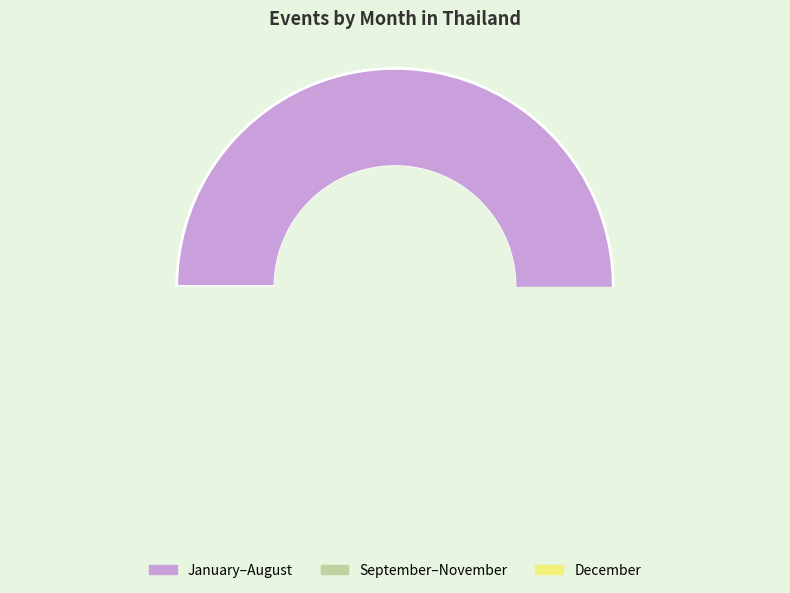

To the nearest percent, what is the combined percentage of December and July?

14%